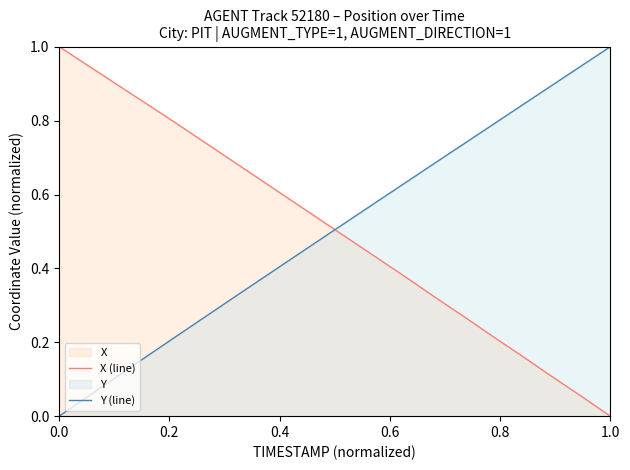

What is the difference between the maximum and minimum values in the Y (line) series?

1.0